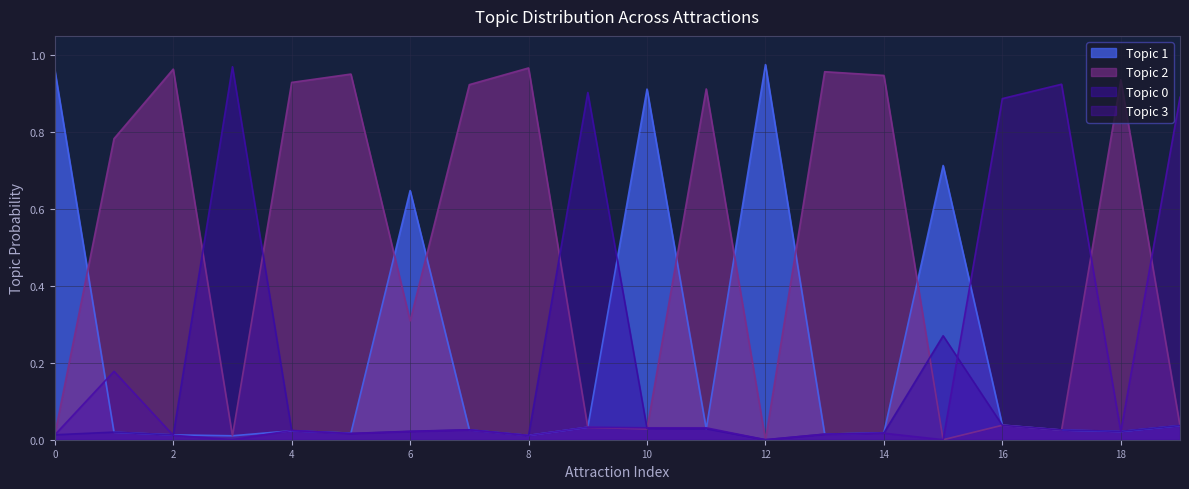

Which category has the highest value in the Topic 1 series?

12